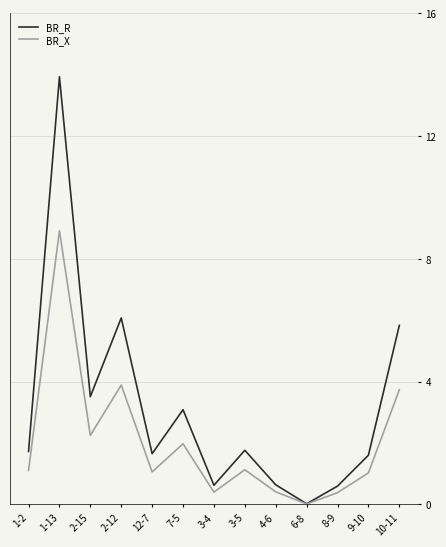

What is the spread (max minus min) of values at 3-5?

0.6